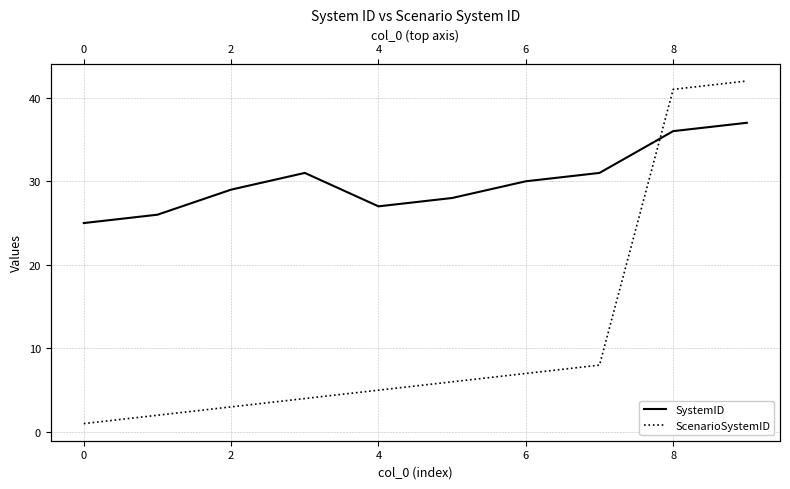

What is the label of the 10th point from the left?

9